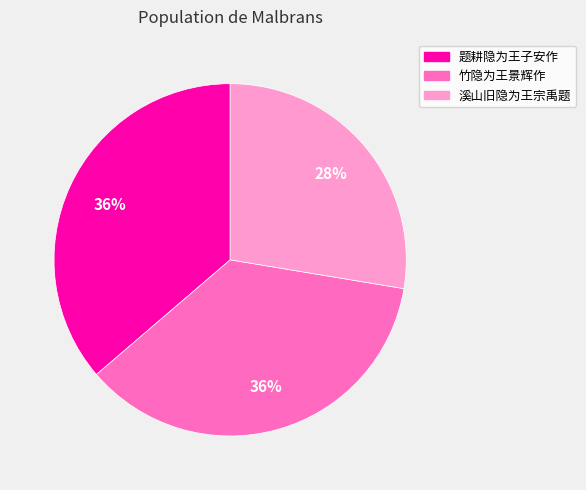

What percentage is the 题耕隐为王子安作 slice, to the nearest percent?

36%